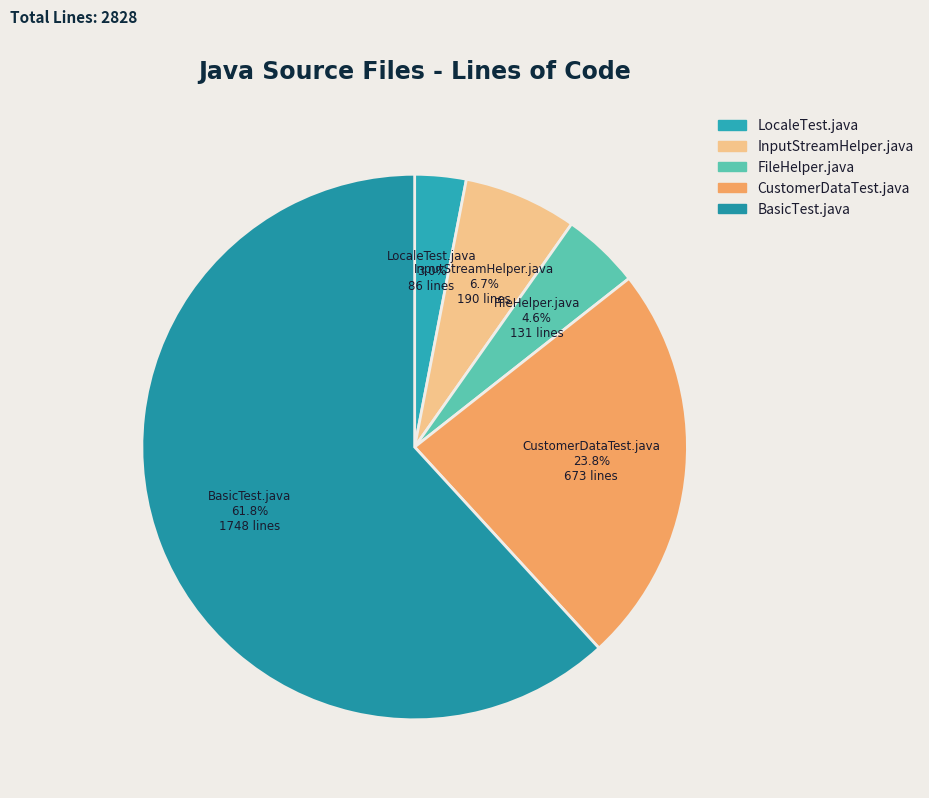

What is the ratio of the value at FileHelper.java to the value at InputStreamHelper.java?

0.7